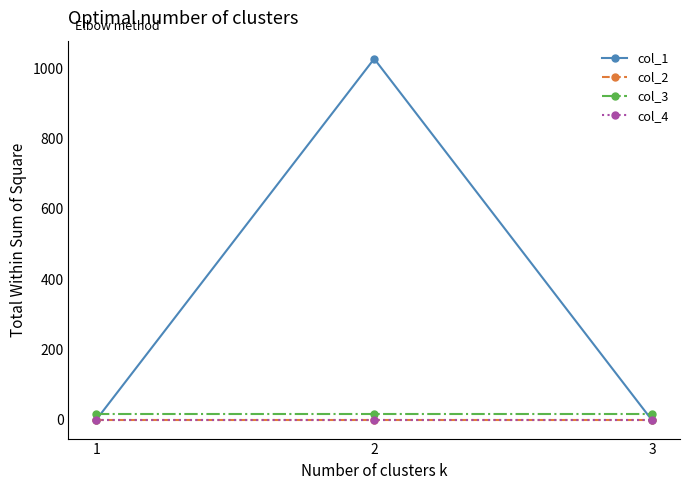

Is this an area chart (filled region under the line)?

No